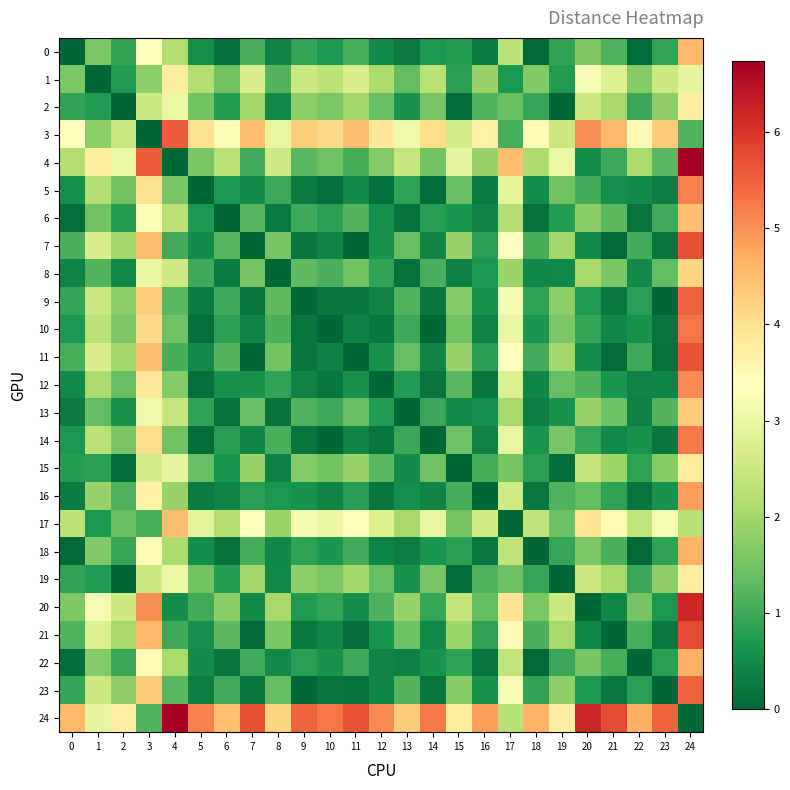

Which series has the largest total across all categories?

24